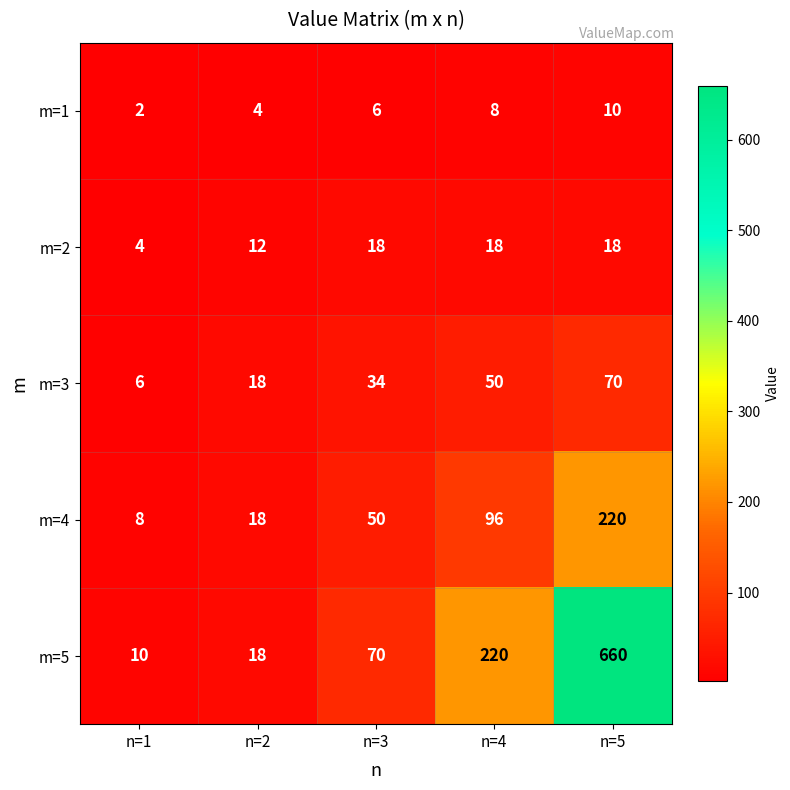

The m=4 series shows 25 at n=2. True or false?

False